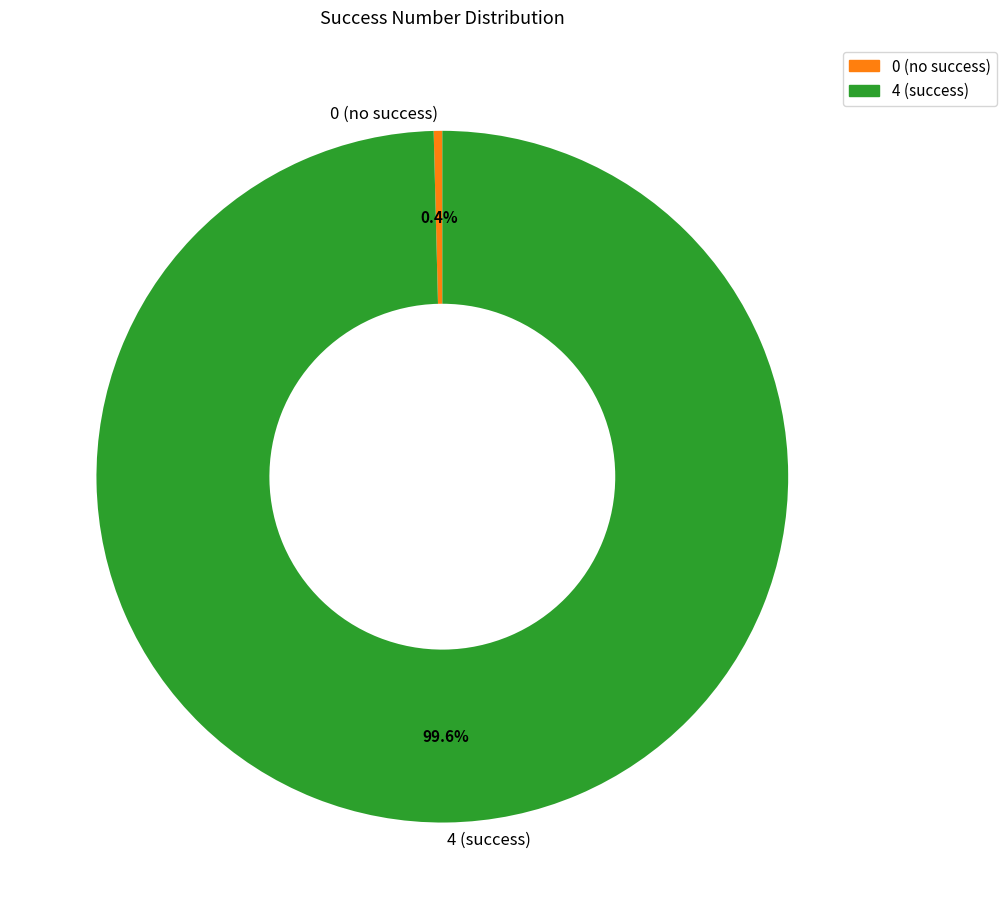

Does 4 account for over 50% of the chart?

Yes